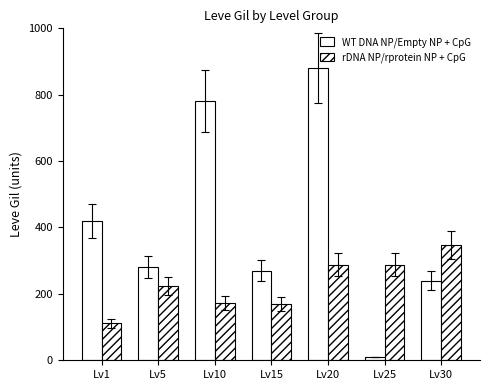

How many values in the WT DNA NP/Empty NP + CpG series are below 280?

3